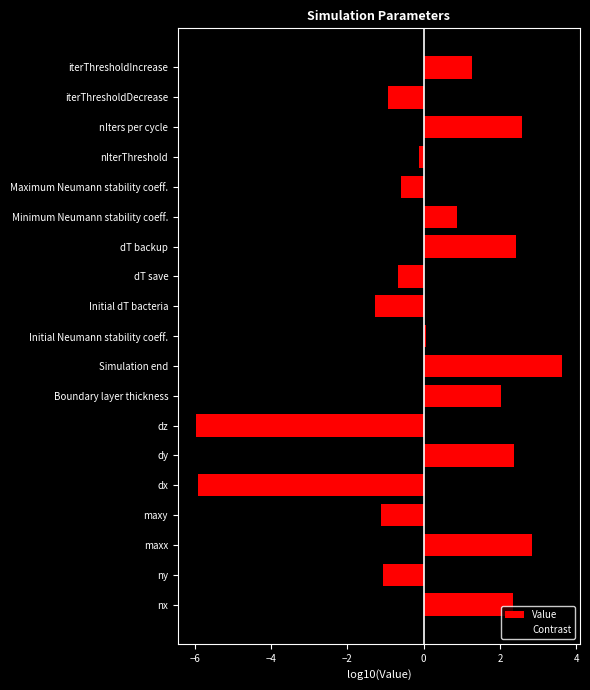

Is it true that Value equals 1.3 at iterThresholdIncrease?

True